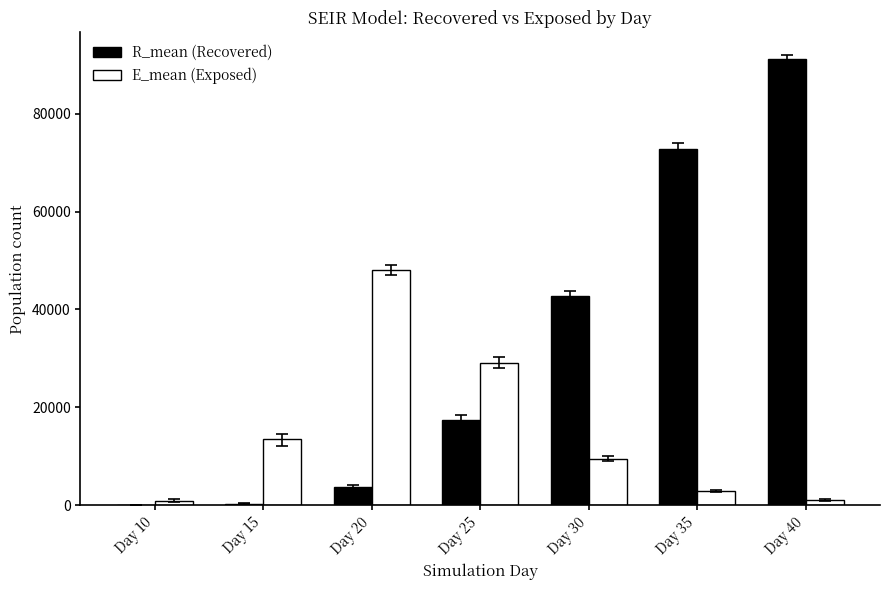

Which series has the largest total across all categories?

R_mean (Recovered)